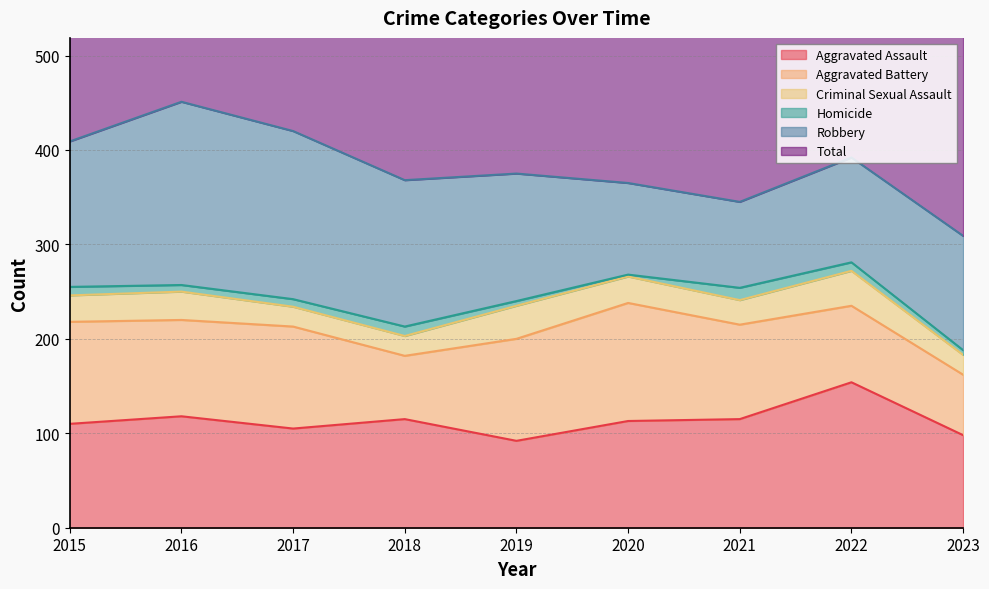

Where is the first local minimum for Homicide?

2016